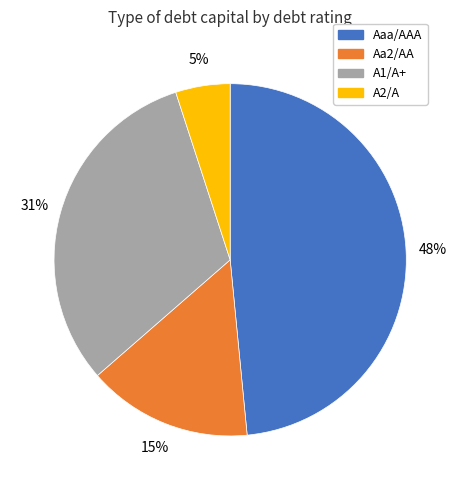

Combined, do Aaa/AAA and Aa2/AA account for over 50%?

Yes